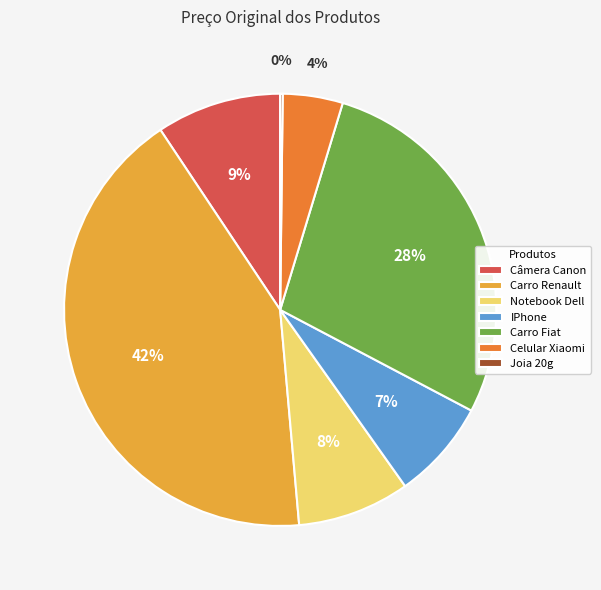

Between Carro Fiat and Carro Renault, which is larger?

Carro Renault